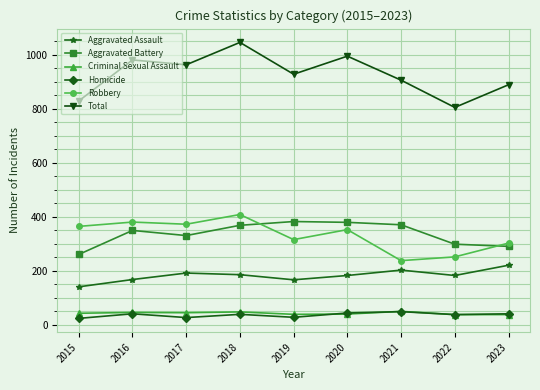

True or false: Homicide has a value of 40 at 2016.

True